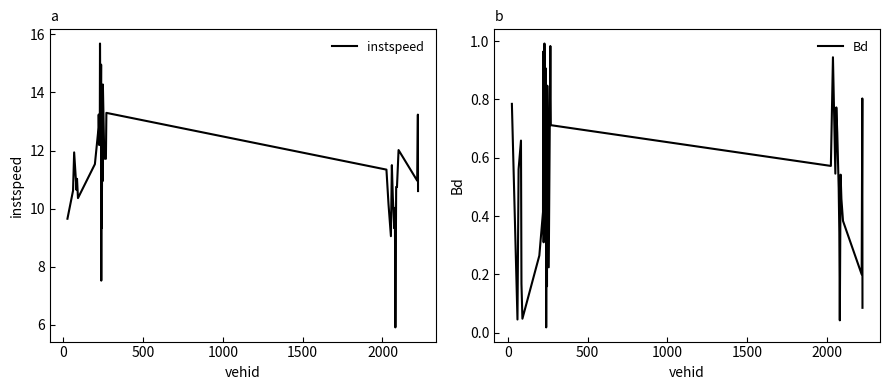

How many values in the instspeed series exceed 11?

22